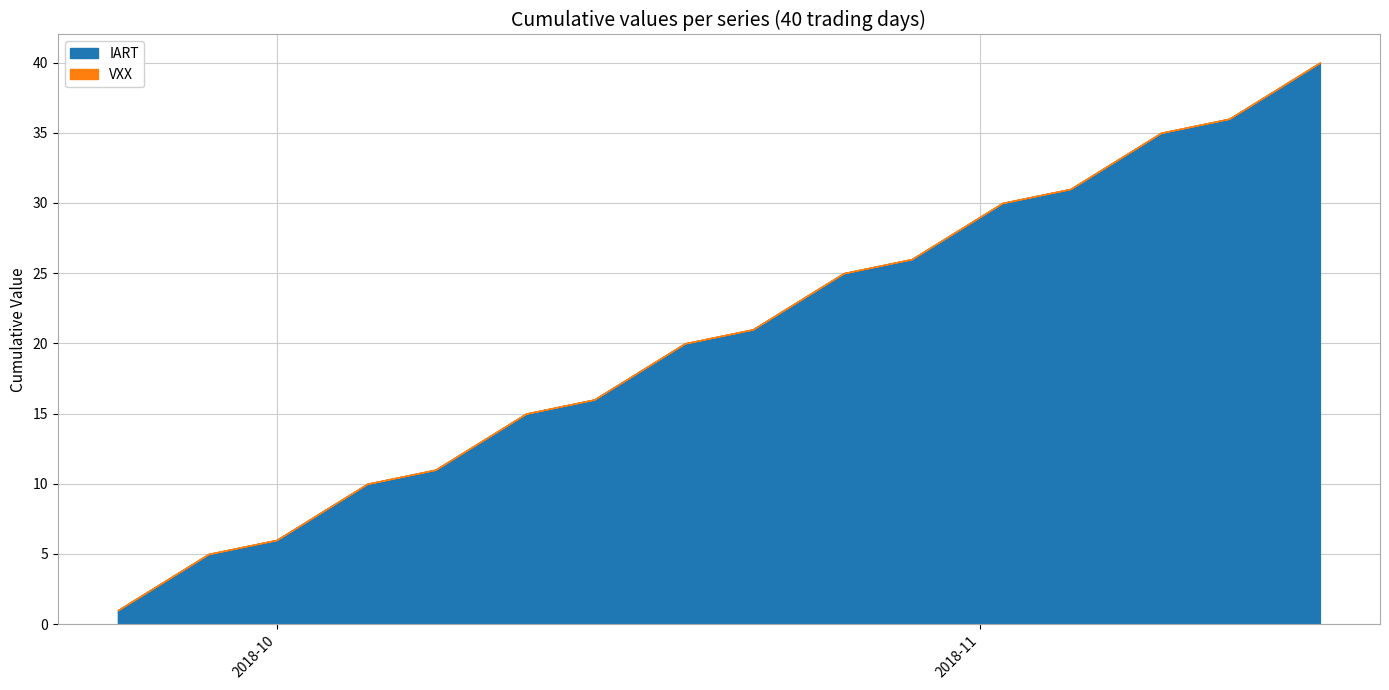

Reading right to left, what are all the values shown in this chart?

IART: 39=1	38=1	37=1	36=1	35=1	34=1	33=1	32=1	31=1	30=1	29=1	28=1	27=1	26=1	25=1	24=1	23=1	22=1	21=1	20=1	19=1	18=1	17=1	16=1	15=1	14=1	13=1	12=1	11=1	10=1	9=1	8=1	7=1	6=1	5=1	4=1	3=1	2=1	1=1	0=1
VXX: 39=0	38=0	37=0	36=0	35=0	34=0	33=0	32=0	31=0	30=0	29=0	28=0	27=0	26=0	25=0	24=0	23=0	22=0	21=0	20=0	19=0	18=0	17=0	16=0	15=0	14=0	13=0	12=0	11=0	10=0	9=0	8=0	7=0	6=0	5=0	4=0	3=0	2=0	1=0	0=0